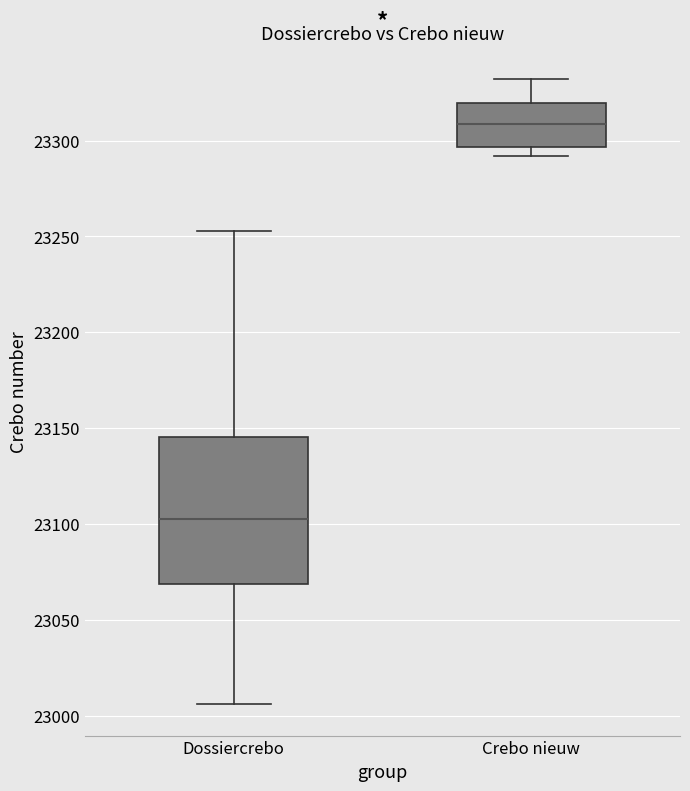

Reading left to right, transcribe this box plot: for each box, give where its median line is, the range the box spans, and where its two whiskers end, as read against the y-axis. The values are not printed on the chart, so give them approximately, as read against the axis.

Dossiercrebo: median 23105, box 23070 to 23145, whiskers 23005 to 23255
Crebo nieuw: median 23310, box 23295 to 23320, whiskers 23290 to 23330